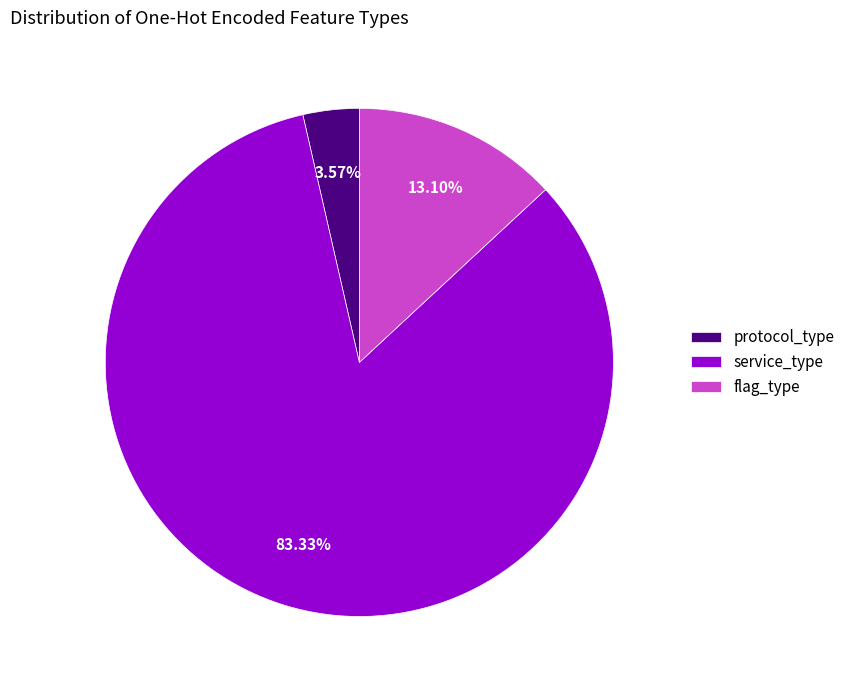

To the nearest percent, what is the combined percentage of protocol_type and service_type?

87%